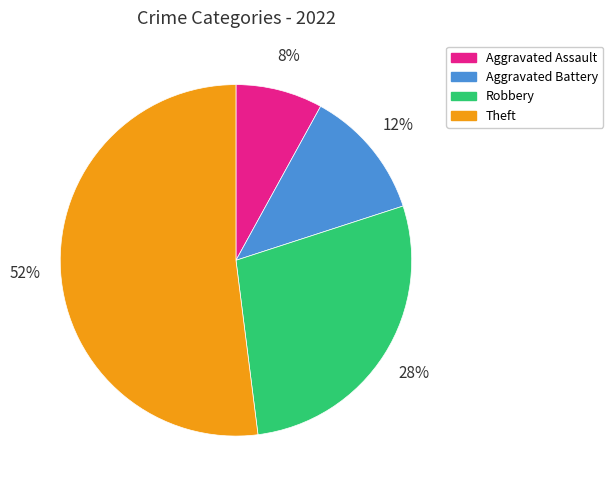

What is the smallest slice in the pie chart?

Aggravated Assault